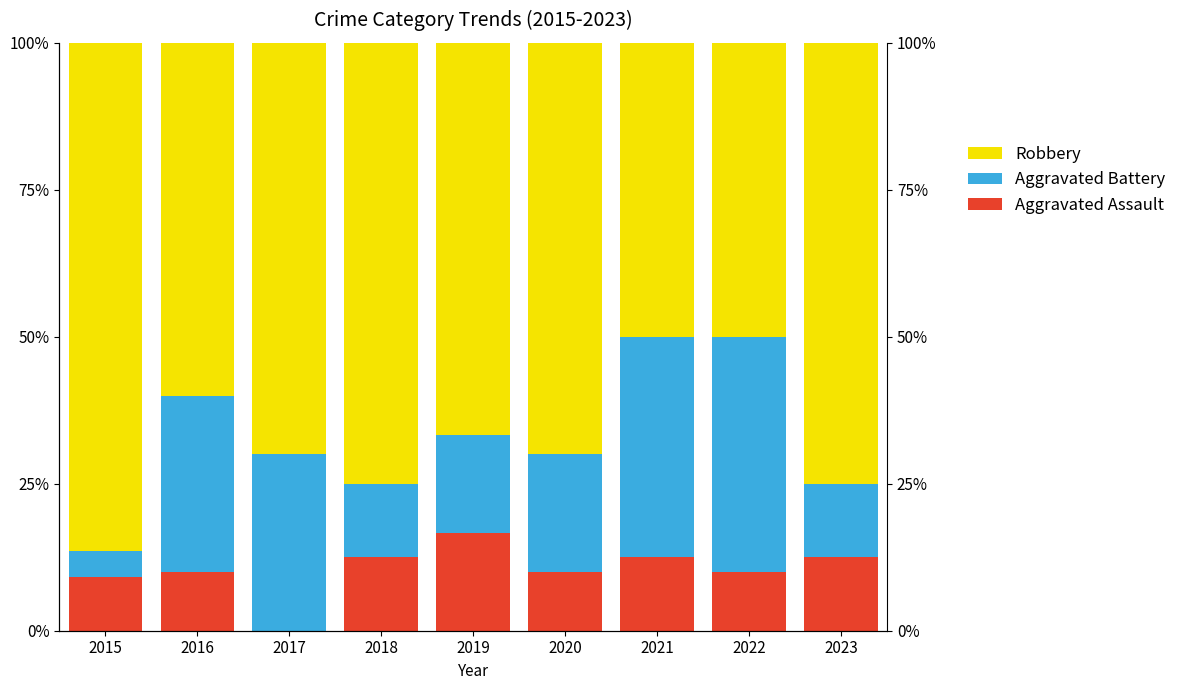

The Aggravated Battery series shows 30.0 at 2017. True or false?

True